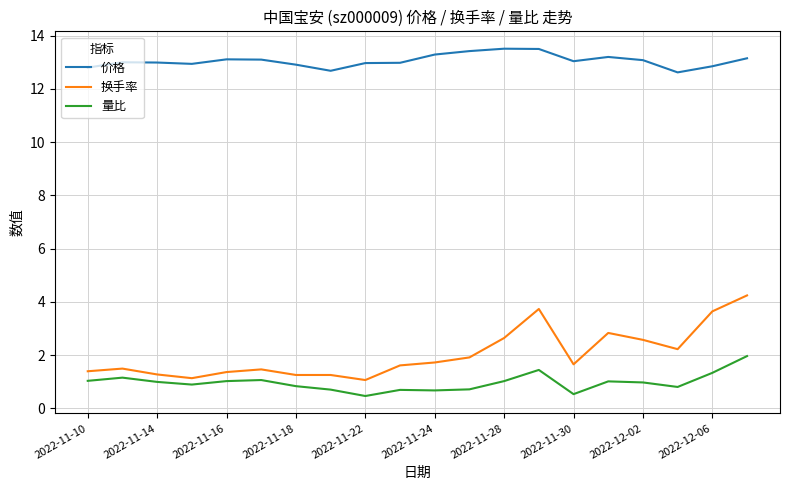

True or false: 换手率 and 价格 intersect in this chart.

False